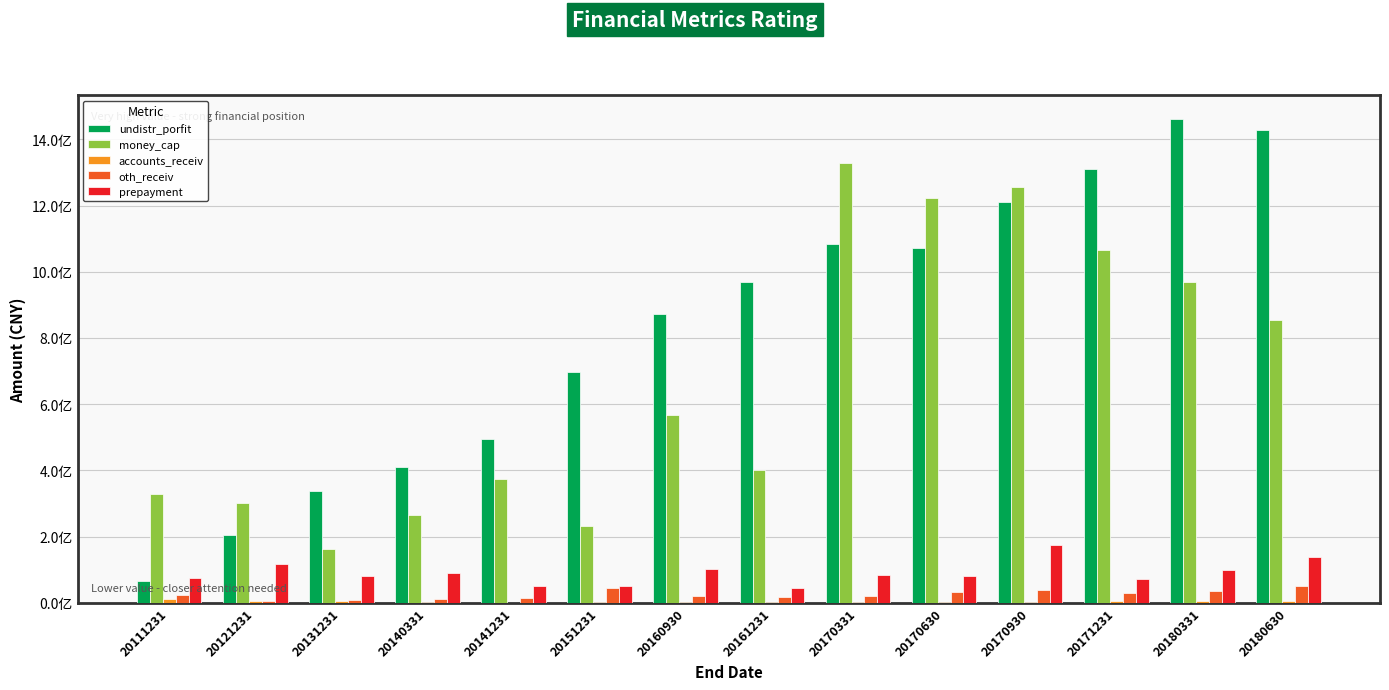

Is it true that accounts_receiv equals 3531721.3 at 20161231?

True